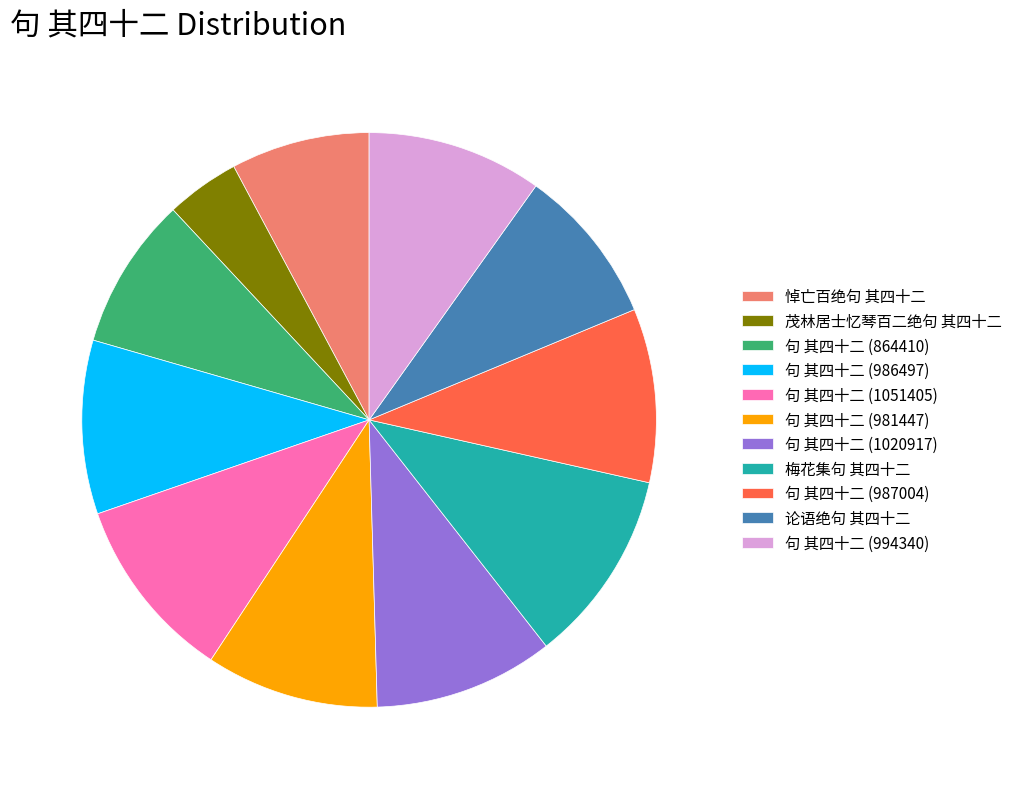

What is the smallest slice in the pie chart?

茂林居士忆琴百二绝句 其四十二